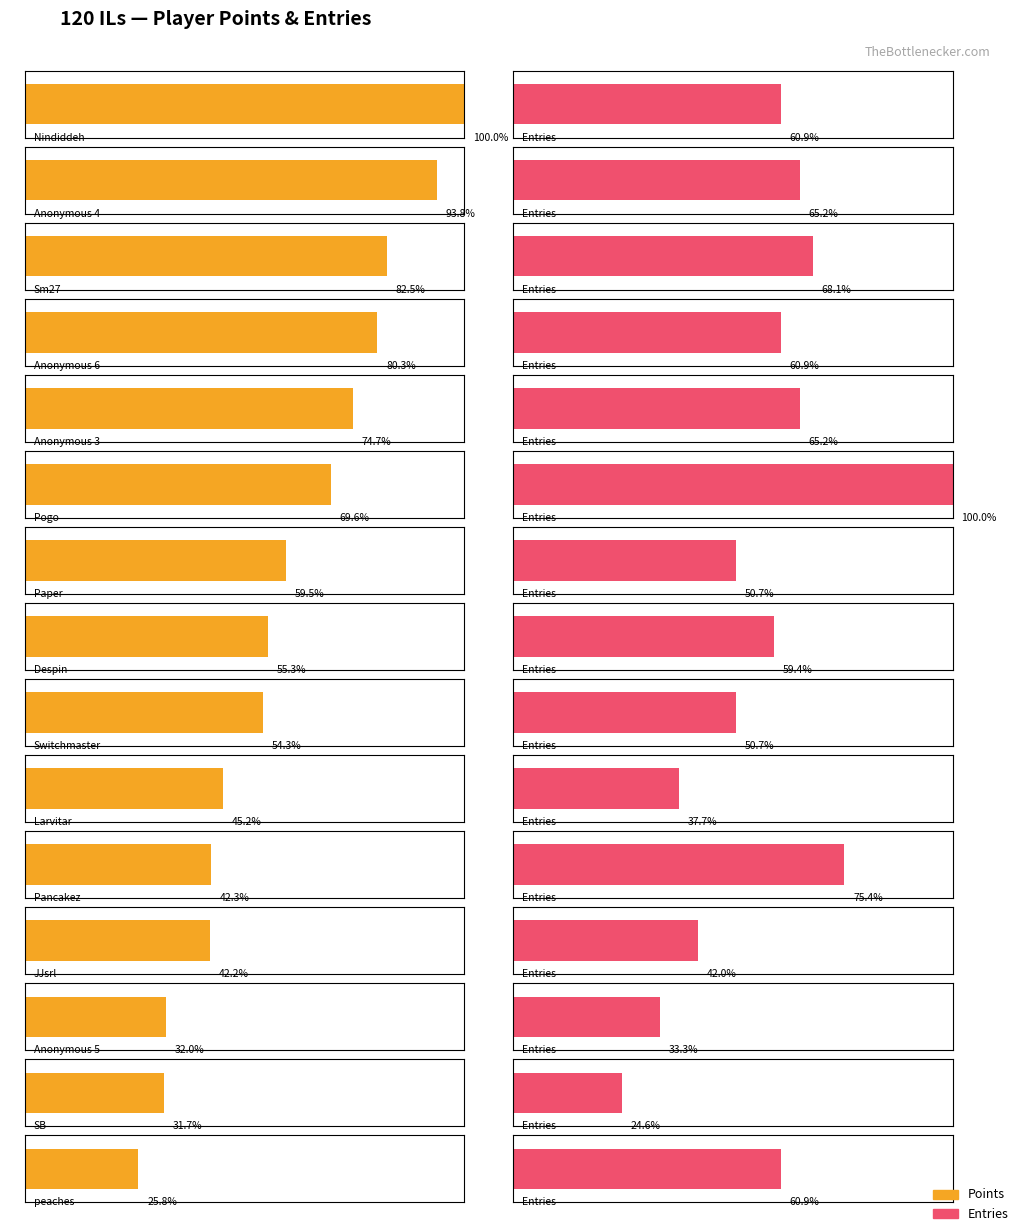

What is the label of the 10th bar from the right?

Pogo